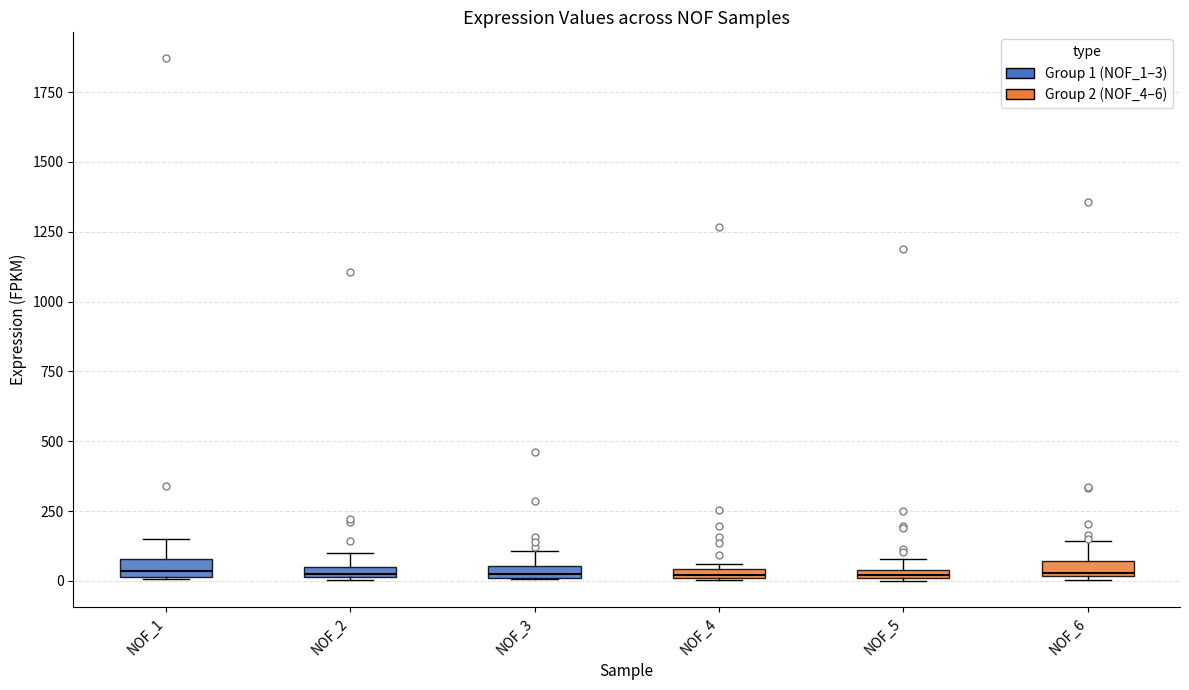

Where does the upper whisker of the box for NOF_1 end on the y-axis? The values are not printed on the chart, so give them approximately, as read against the axis.

150